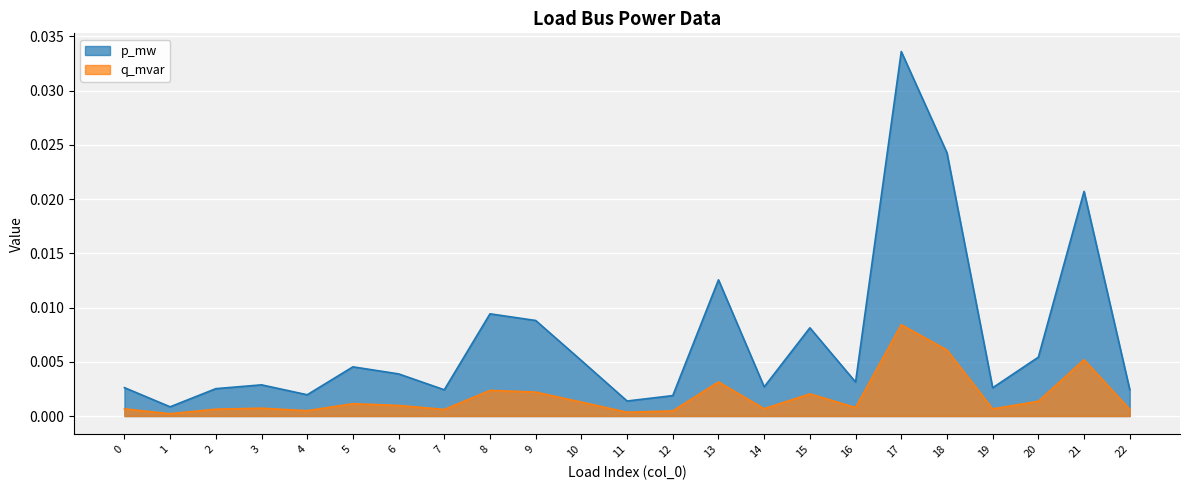

True or false: p_mw and q_mvar intersect in this chart.

False